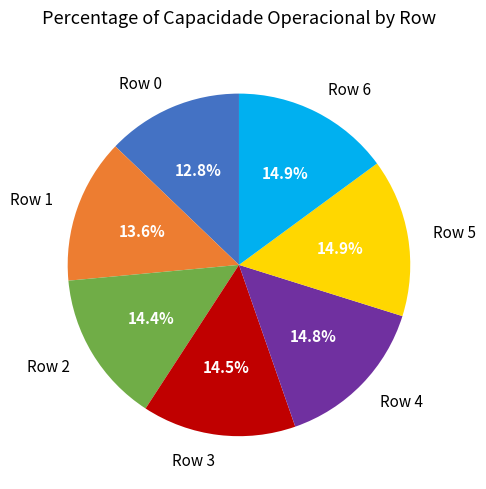

To the nearest percent, what percentage of the pie is Row 0?

13%